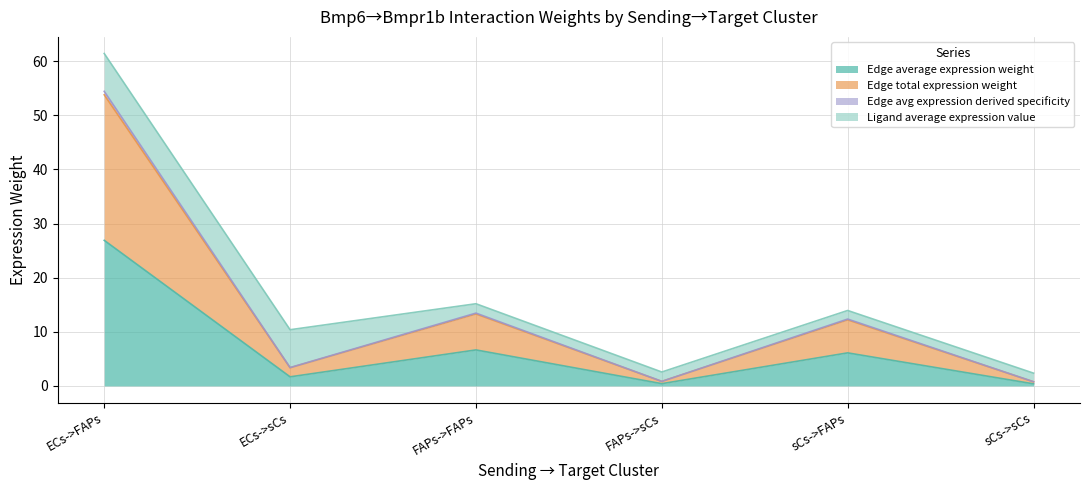

Which label corresponds to the smallest value in the chart?

sCs->sCs